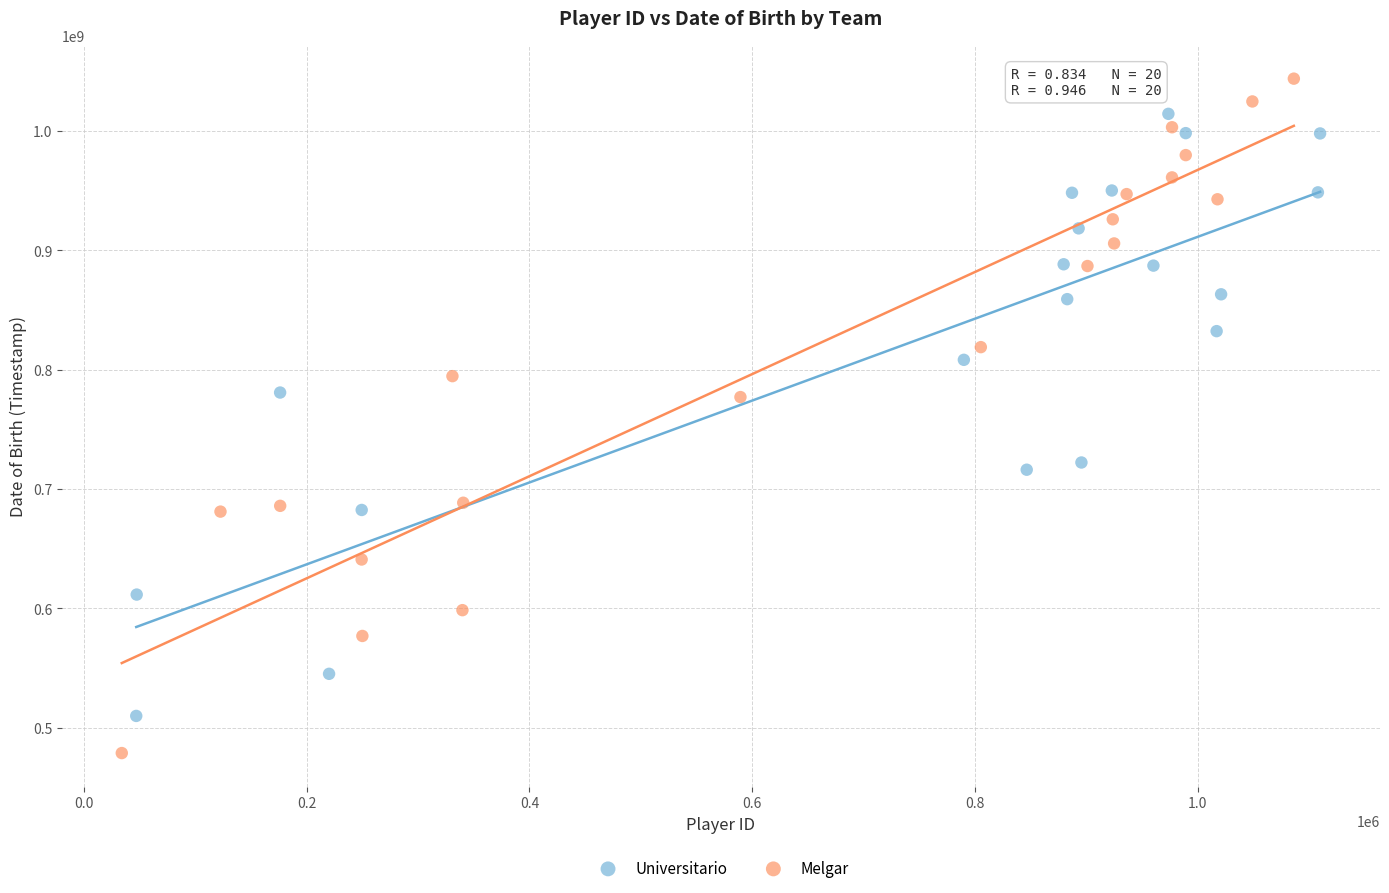

Which series has the largest Y range (max minus min)?

Melgar